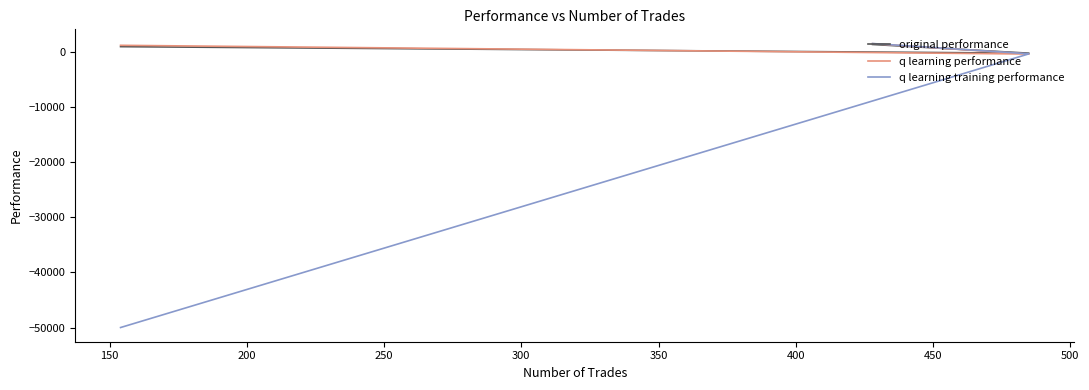

What is the value of the q learning performance point at the 1st from the left?

1518.4